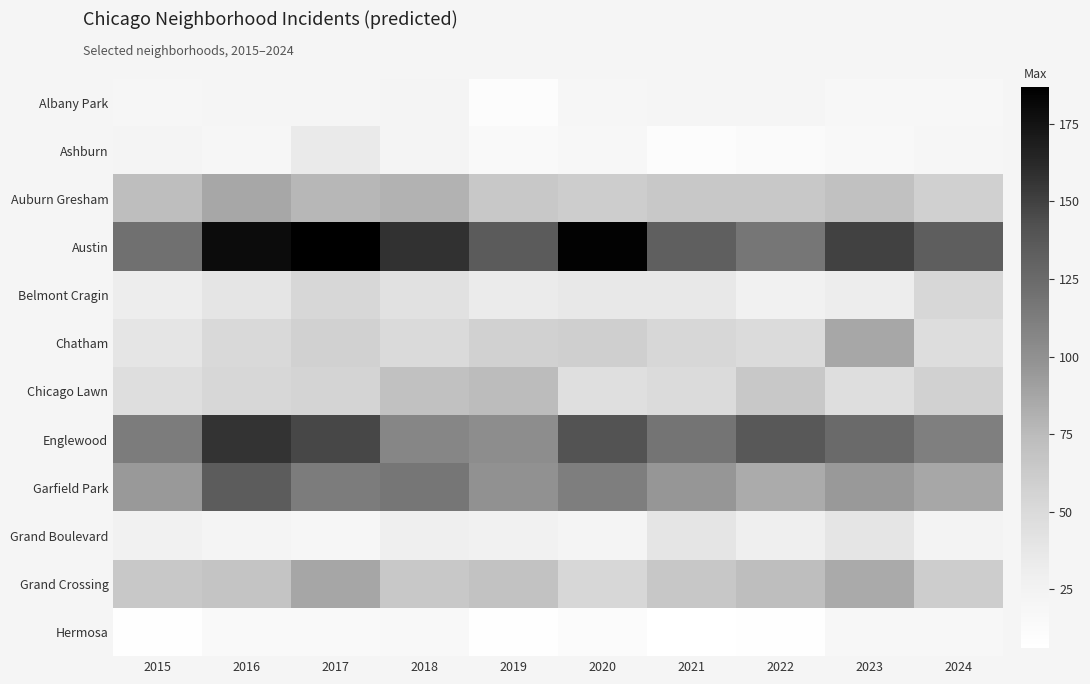

Which series changed the most between 2018 and 2020?

Englewood